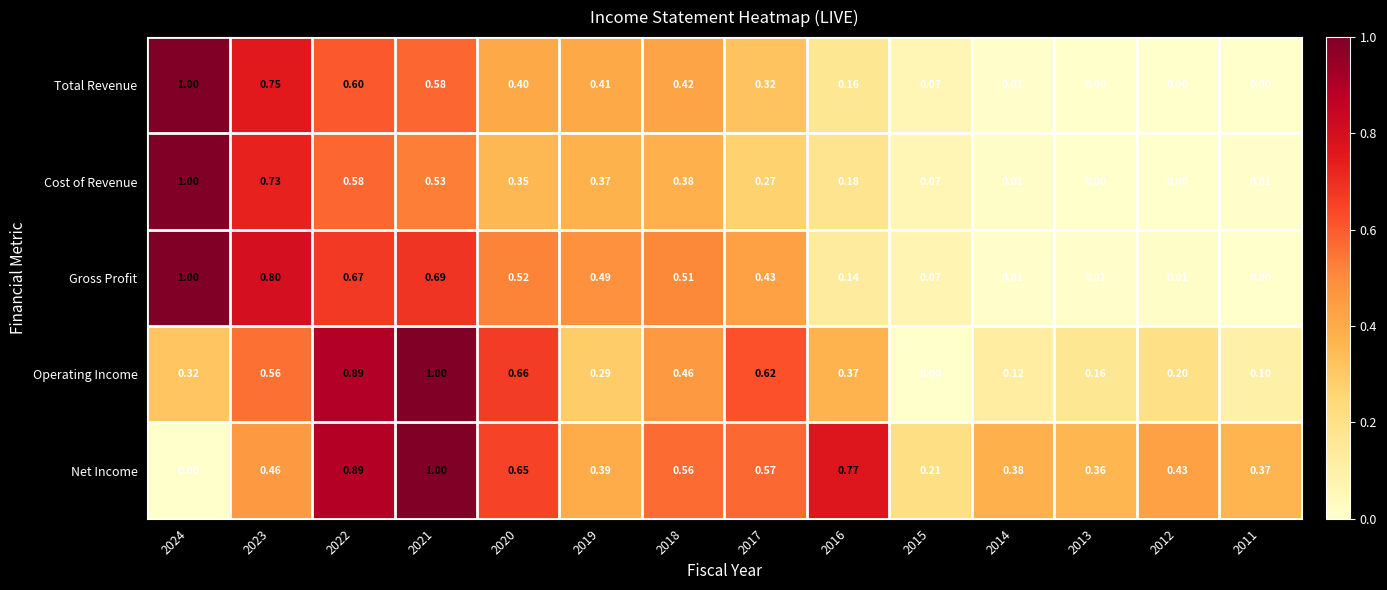

Between 2019 and 2011, which series saw the biggest shift?

Gross Profit